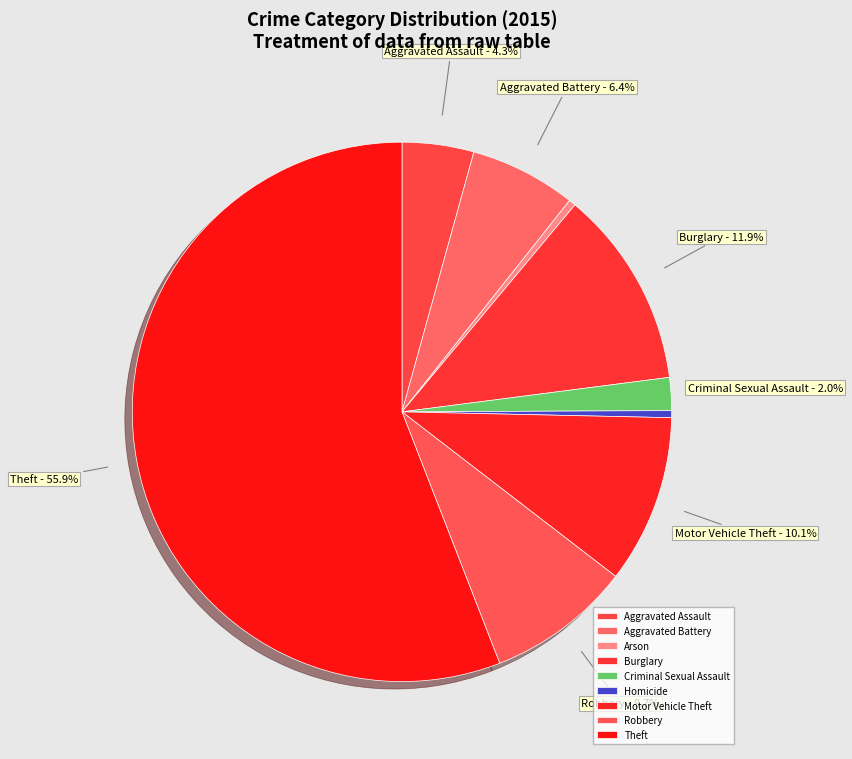

Is it true that Criminal Sexual Assault is 9% of the pie?

False